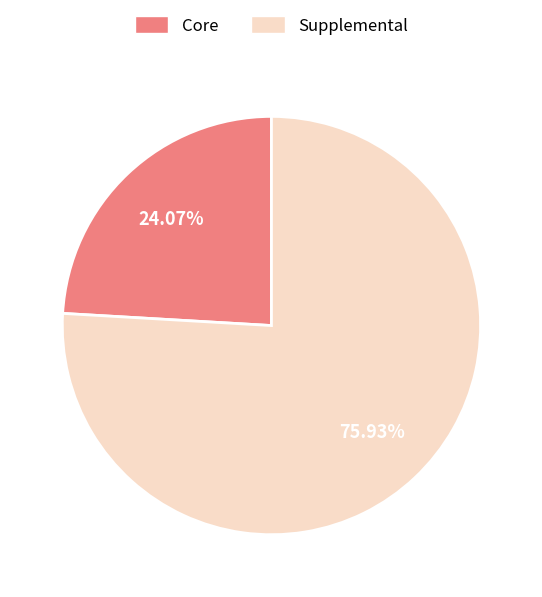

Which slice is the largest?

Supplemental